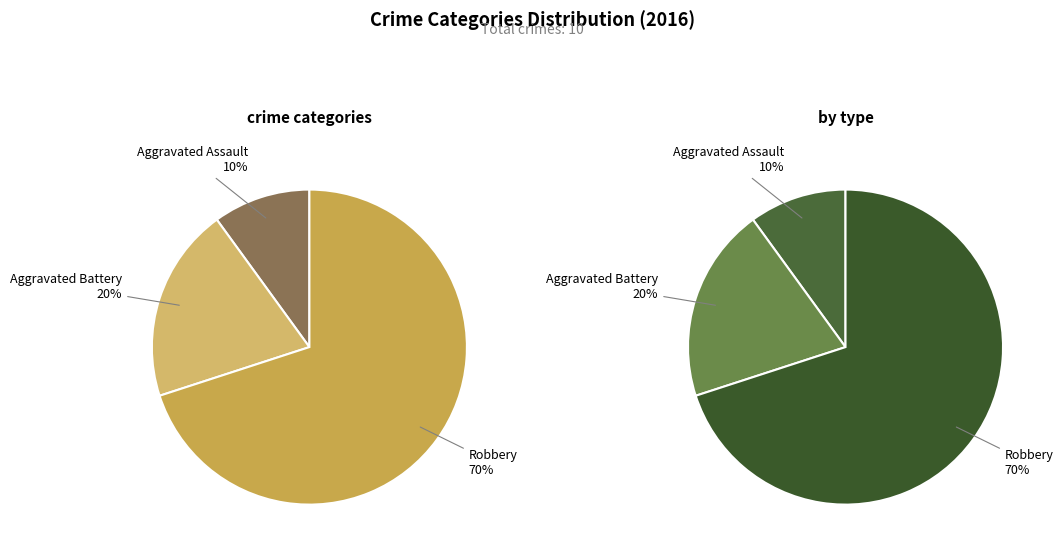

How many segments does this pie chart have?

3